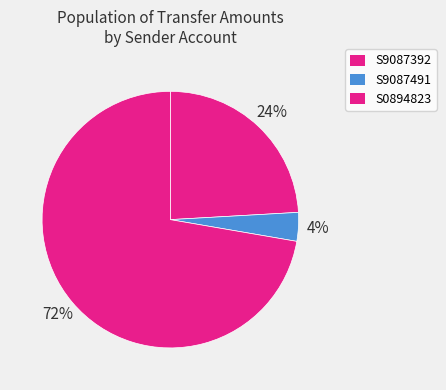

Which category has the smallest portion of the pie?

S9087491